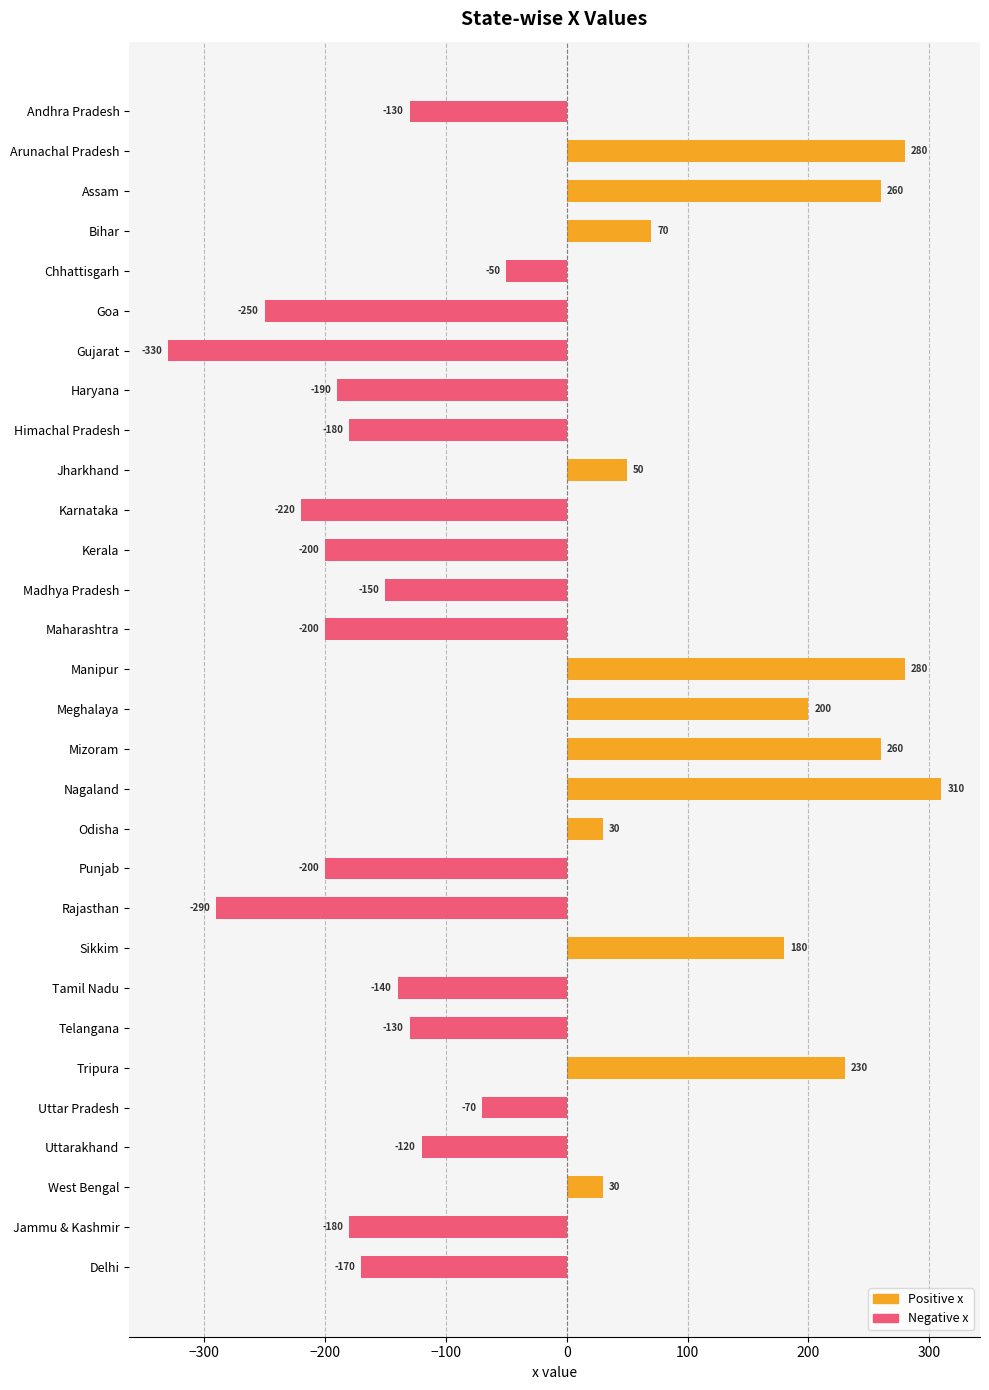

How many values are above zero?

12